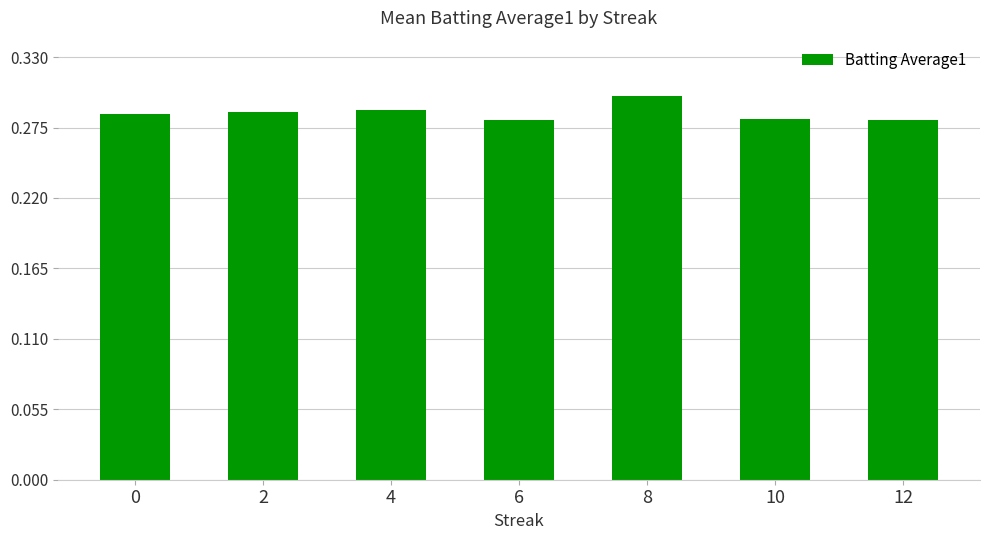

Which label corresponds to the largest value in the chart?

8